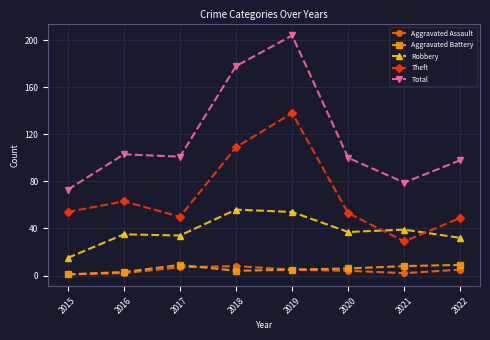

Which series has the largest range (max minus min)?

Total